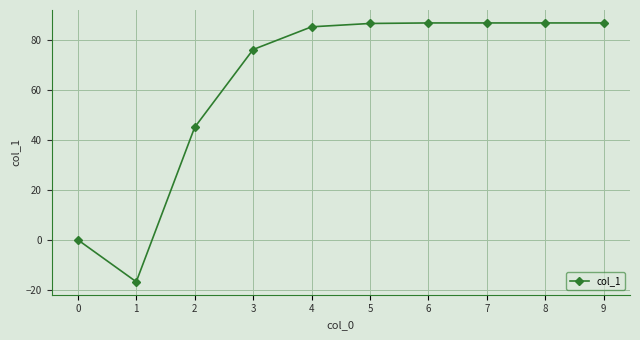

Is it true that the value at 4 is 85.4?

True